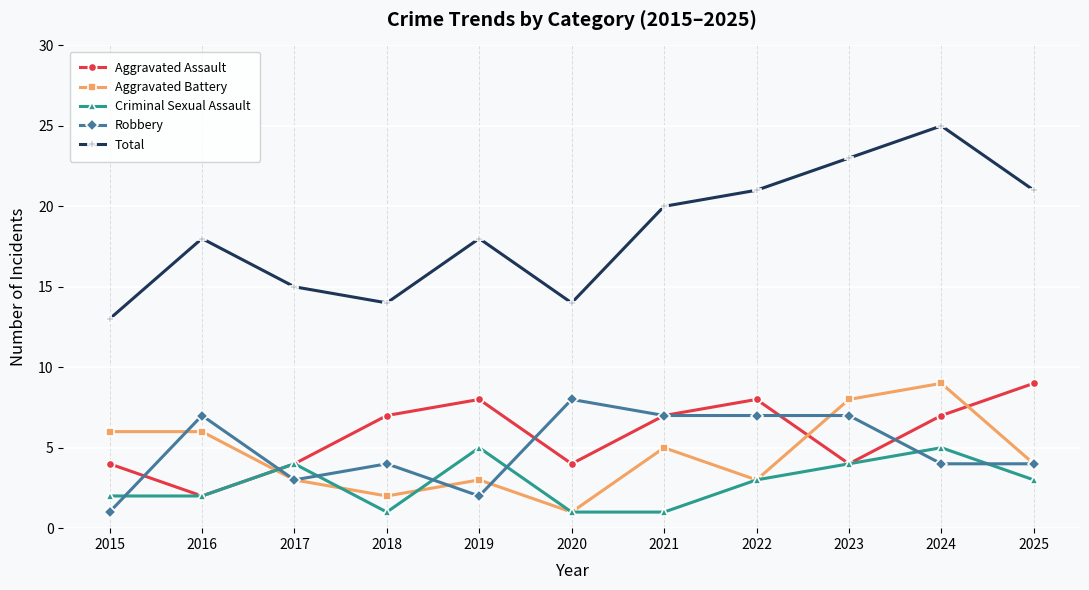

What is the smallest value displayed?

1